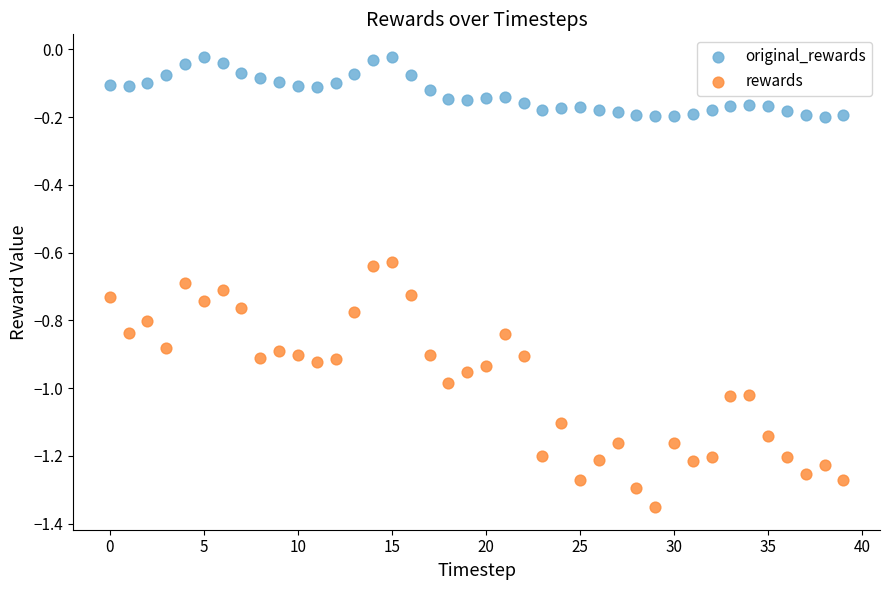

Across all data points, what is the range of Y values (max minus min)?

1.3